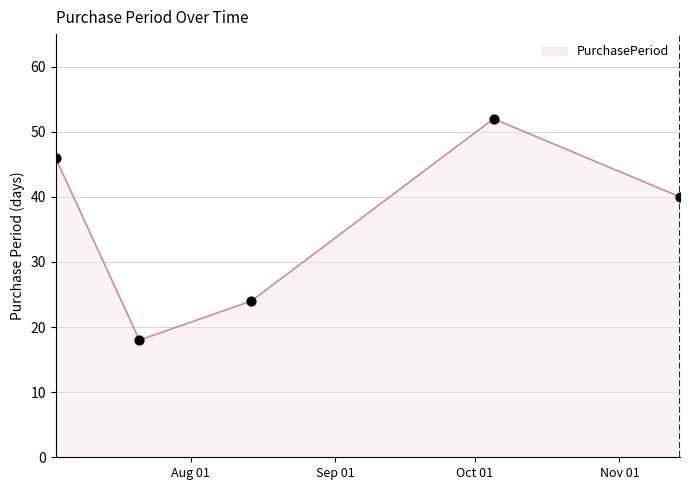

What is the change in value from 2017-08-14 to 2017-11-14?

+16